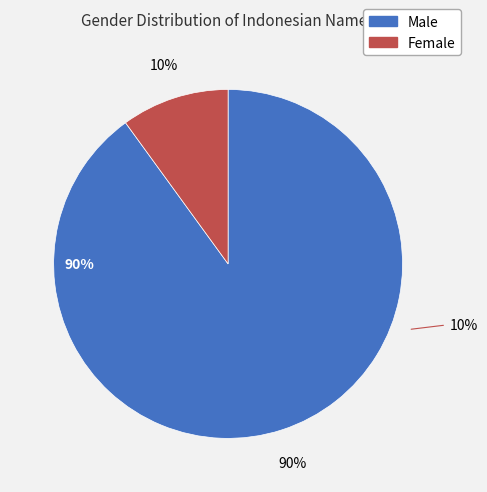

How many segments does this pie chart have?

2